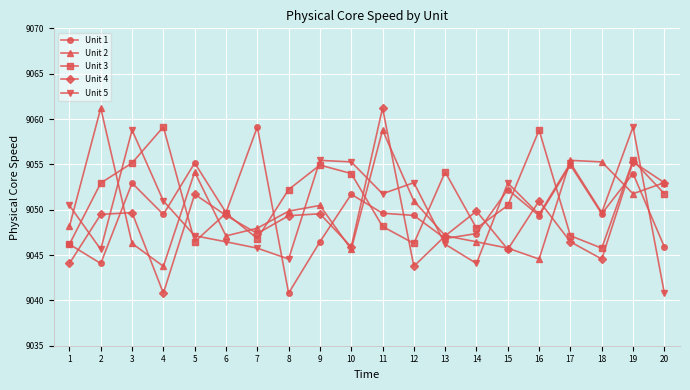

The Unit 2 series shows 3882.2 at 10. True or false?

False